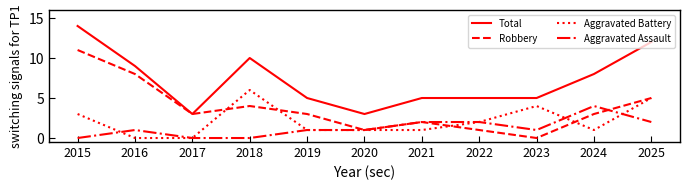

How many Aggravated Assault values are between 0 and 2?

10